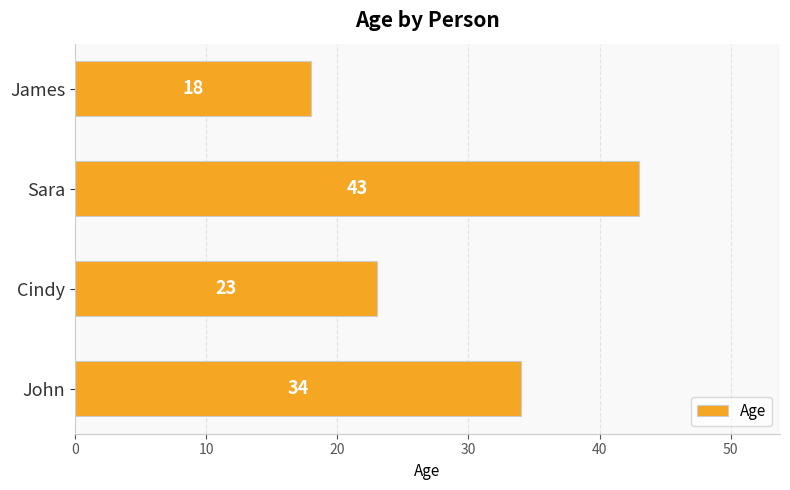

Rank the categories by value from lowest to highest.

James, Cindy, John, Sara